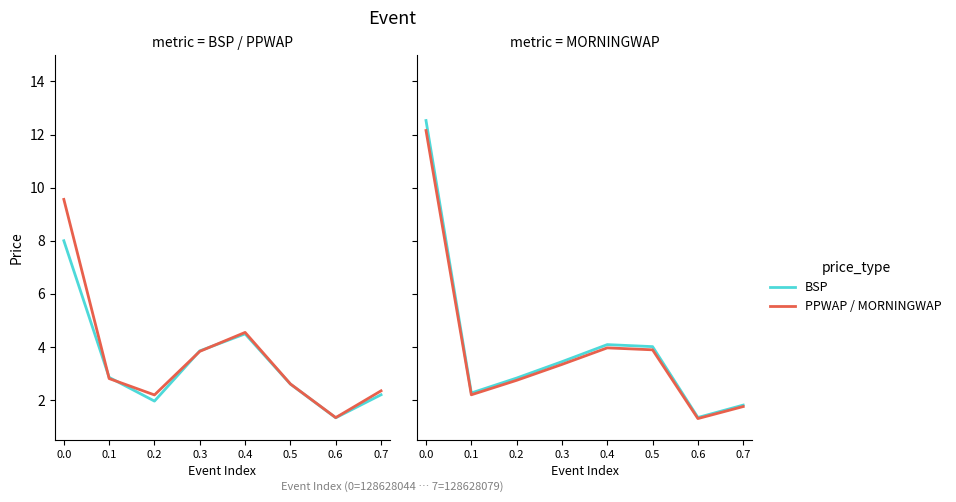

At which label does MORNINGWAP reach its minimum?

0.6